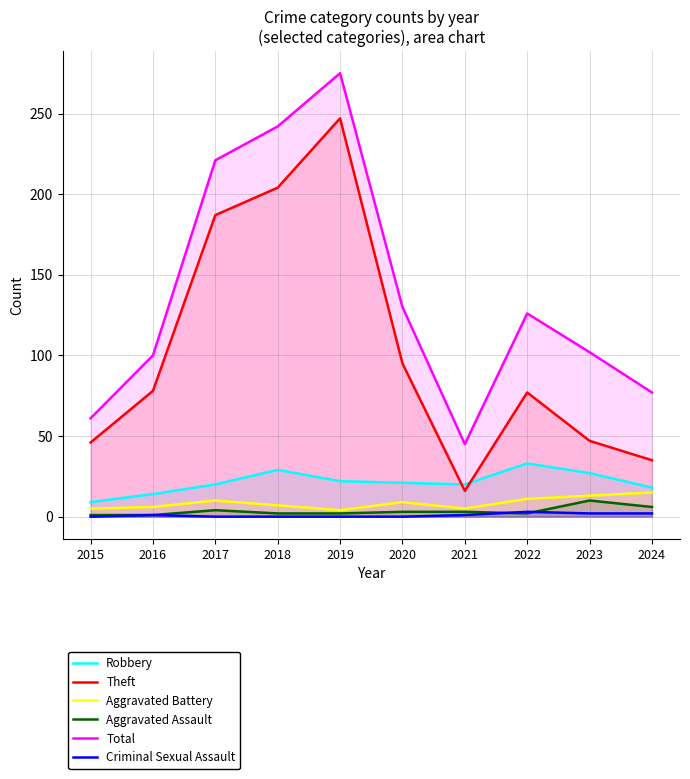

The Aggravated Assault series shows 2 at 2019. True or false?

True